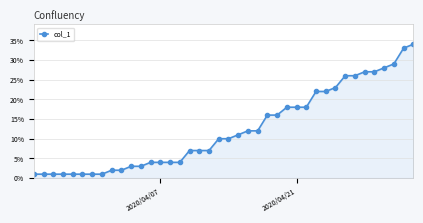

What is the maximum value shown in the chart?

34